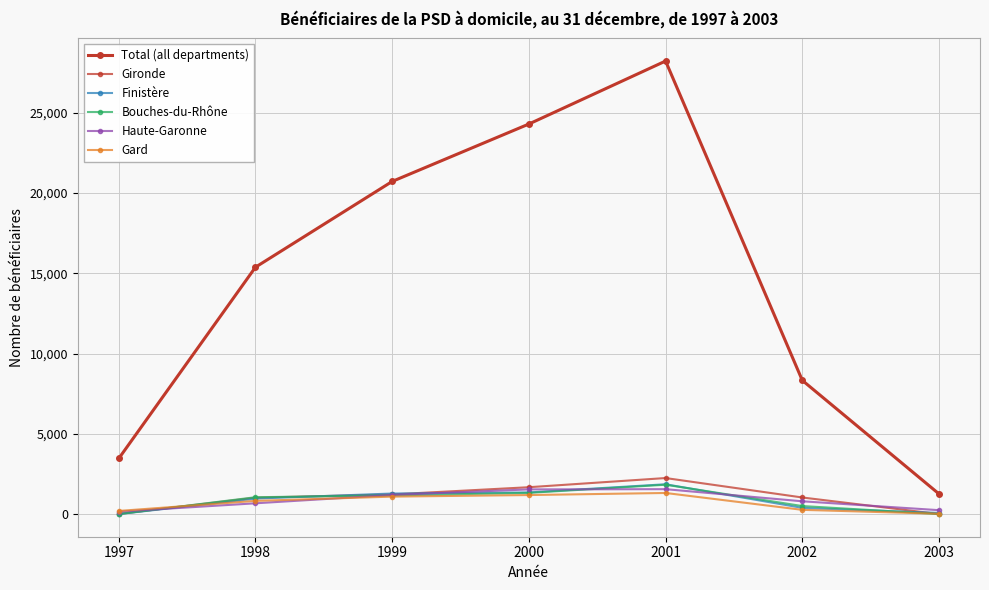

Which has a higher value, 1997 or 2001?

2001